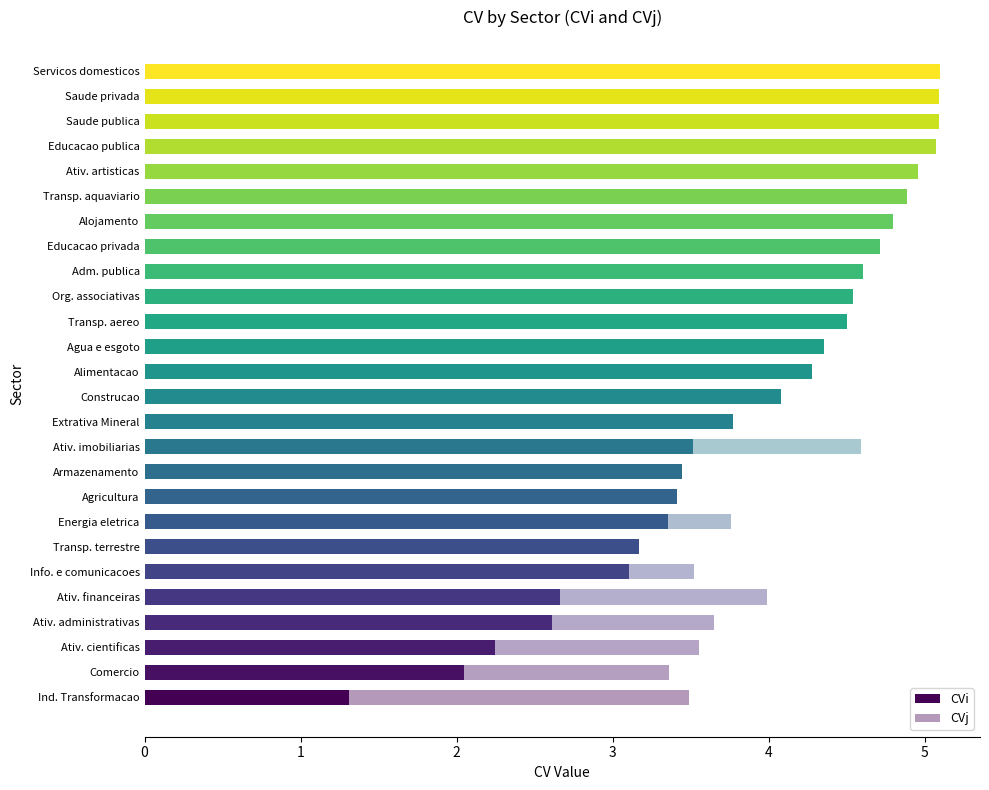

Is it true that CVi equals 4.7 at Educacao privada?

True